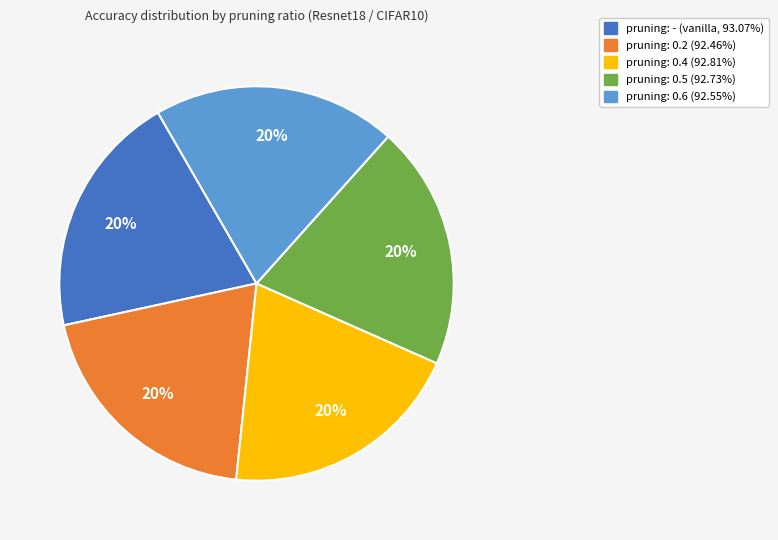

Is pruning: 0.4 (92.81%) the majority of the pie?

No